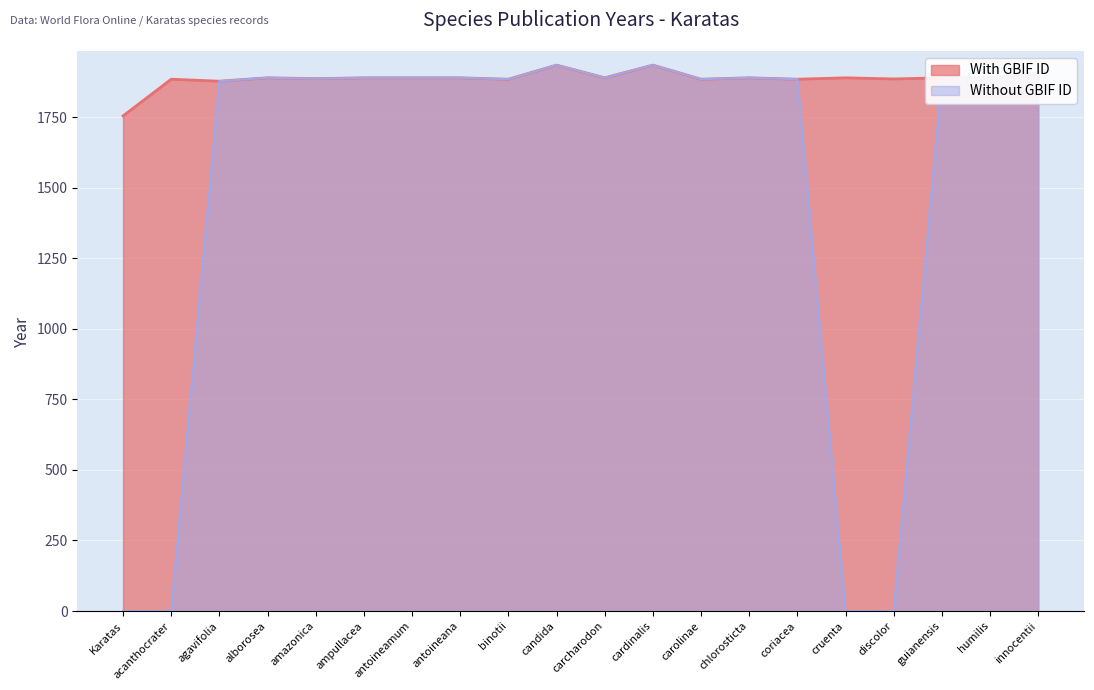

What is the difference between the maximum and second lowest values in the With GBIF ID series?

57